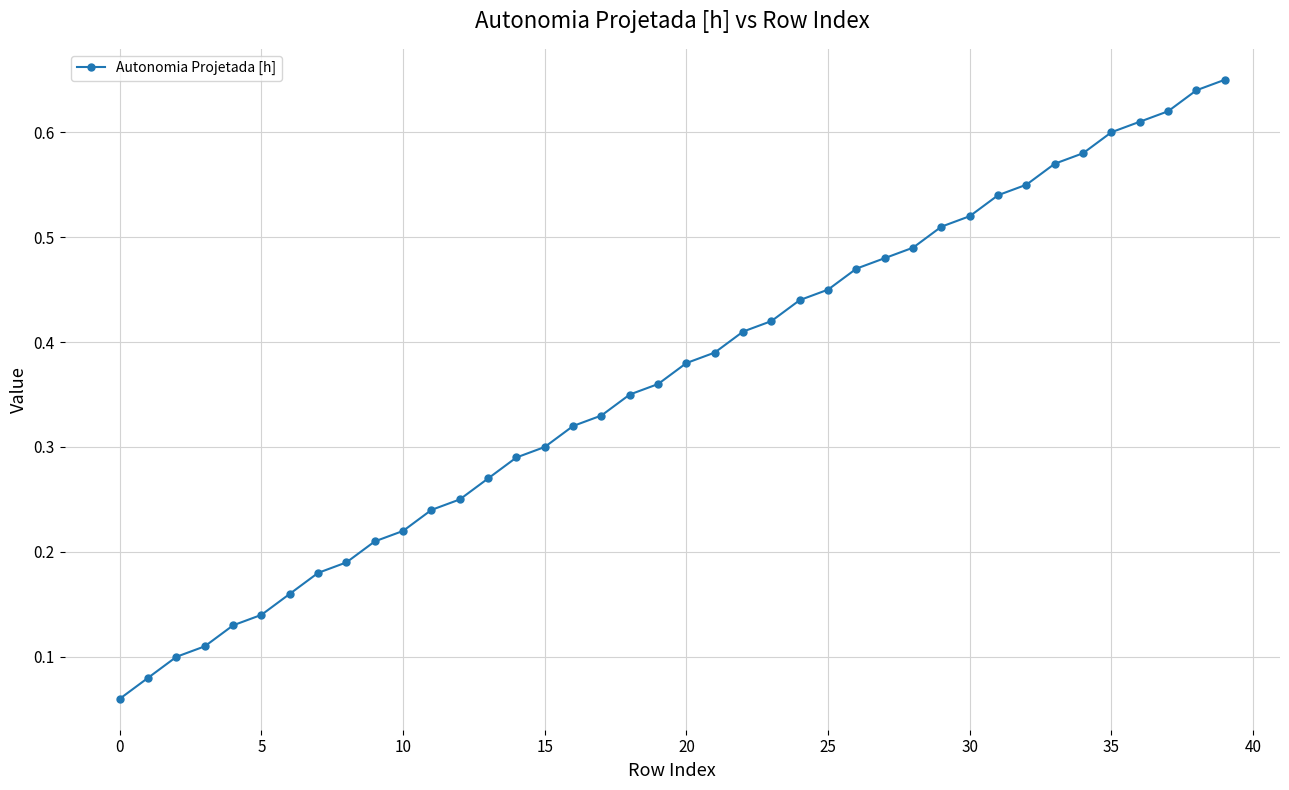

Count the values in the range 0 to 1.

40